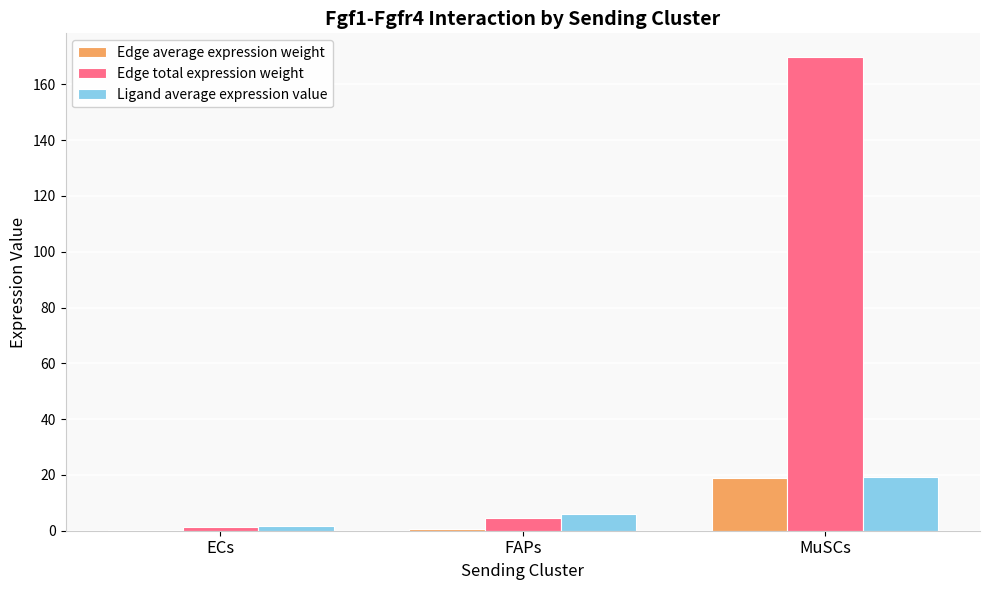

Is it true that Edge total expression weight equals 4.5 at FAPs?

True